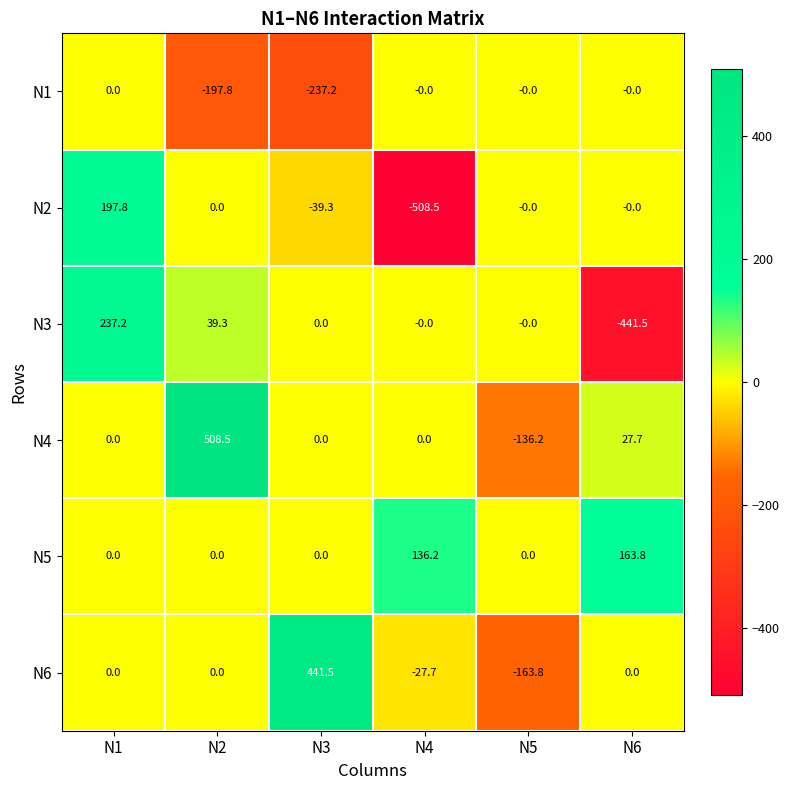

How many distinct data groups are displayed?

6